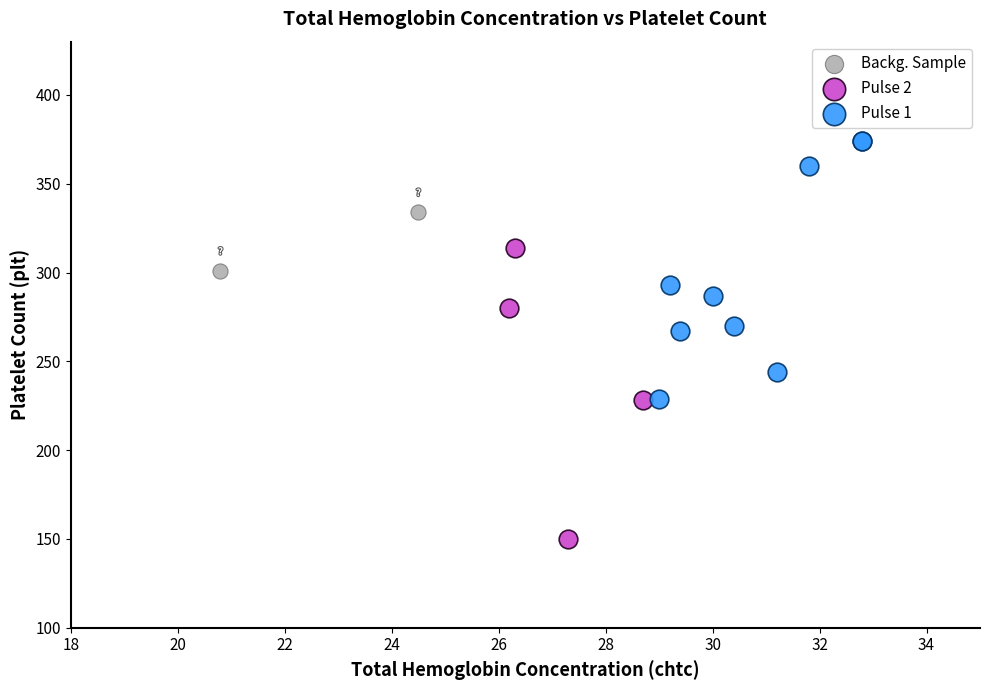

What are all the series names shown in the legend?

Backg. Sample, Pulse 2, Pulse 1